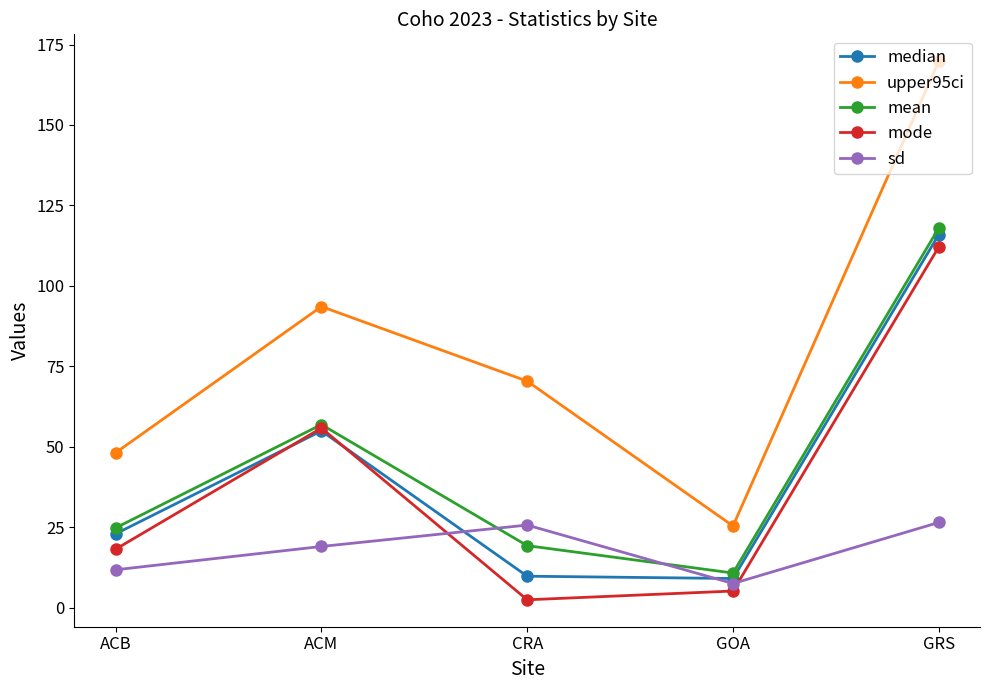

What is the label of the 5th point from the left?

GRS